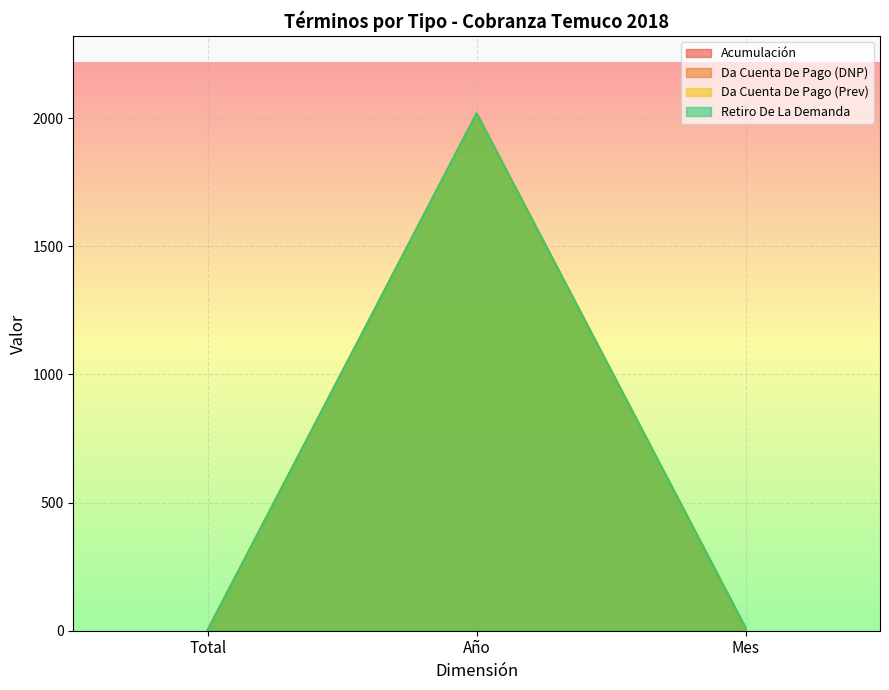

What is the total value across all series at Total?

7